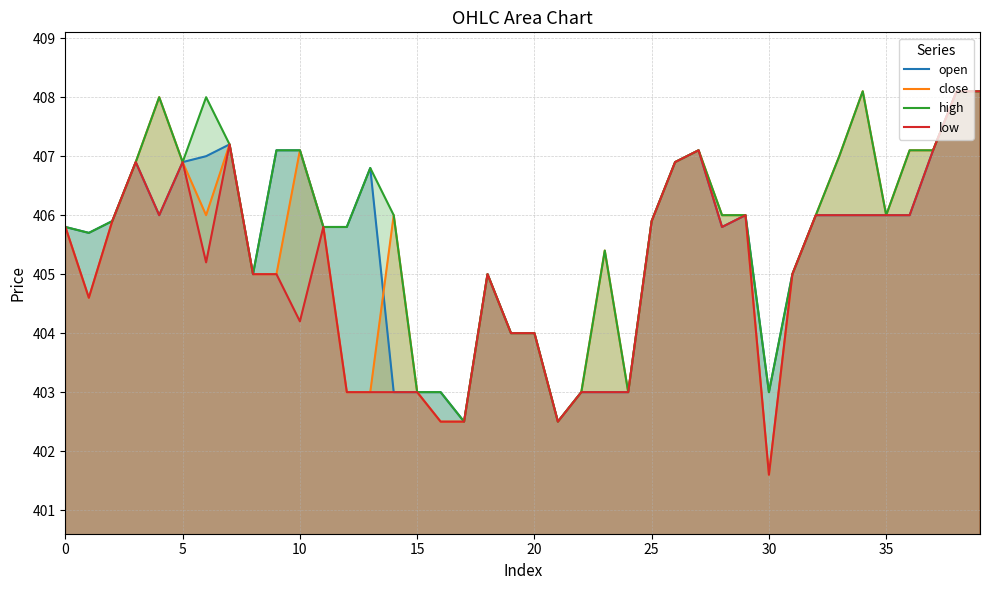

True or false: low and open intersect in this chart.

False